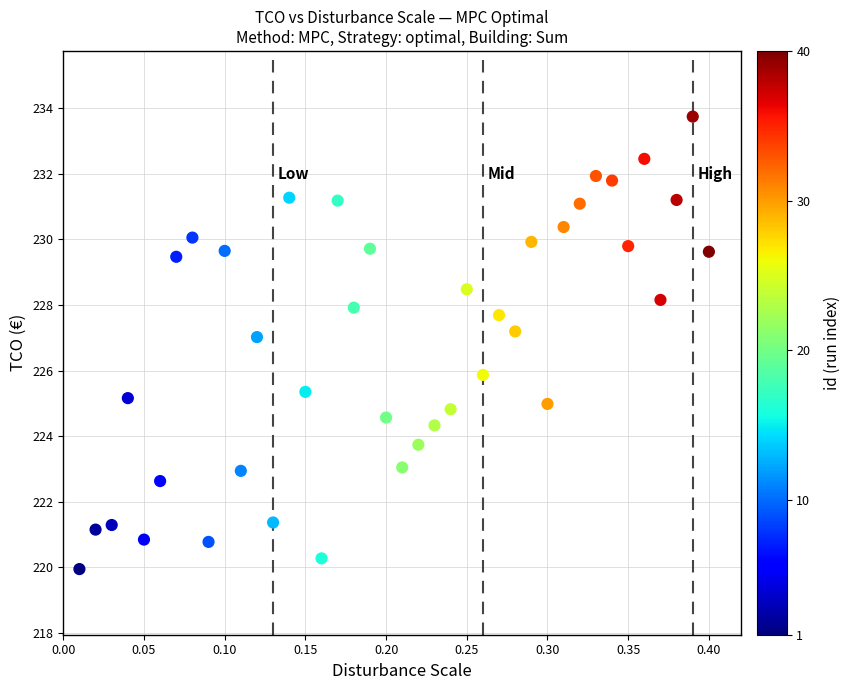

What is the range of Y values (max minus min)?

13.8